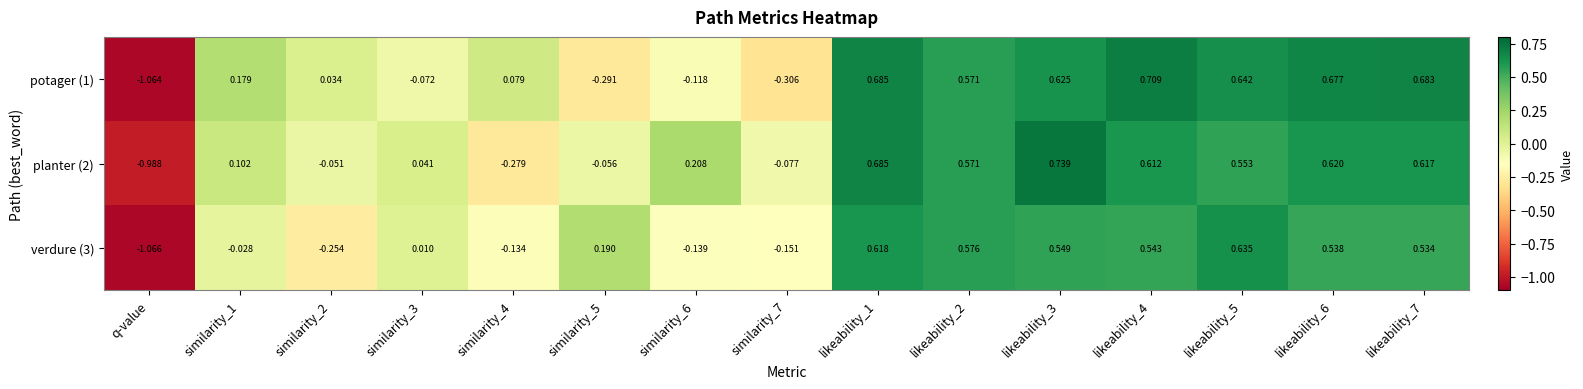

Which category has the lowest value in the verdure (3) series?

q-value